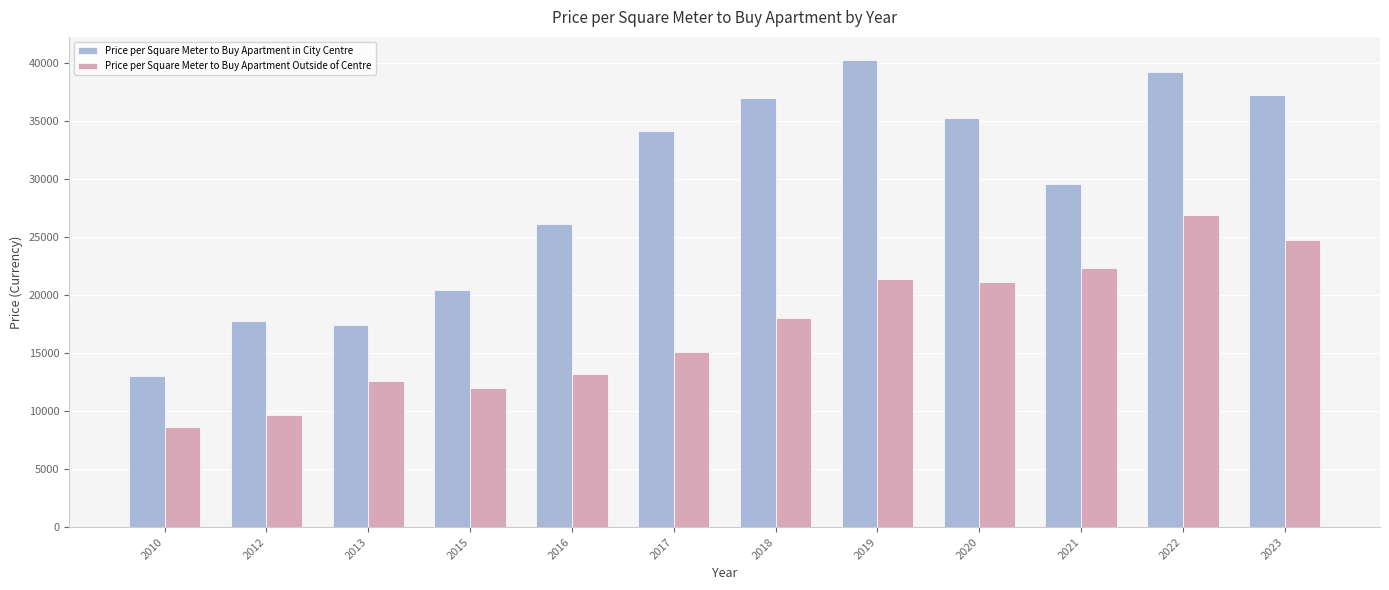

Reading right to left, list all the values displayed in this chart.

Price per Square Meter to Buy Apartment in City Centre: 2023=37166.7	2022=39221.5	2021=29500.0	2020=35207.5	2019=40196.4	2018=36907.3	2017=34083.3	2016=26100.0	2015=20428.6	2013=17400.0	2012=17733.3	2010=12988.3
Price per Square Meter to Buy Apartment Outside of Centre: 2023=24713.6	2022=26895.0	2021=22333.3	2020=21093.5	2019=21390.5	2018=17981.7	2017=15072.8	2016=13184.8	2015=11950.0	2013=12616.0	2012=9646.5	2010=8633.5